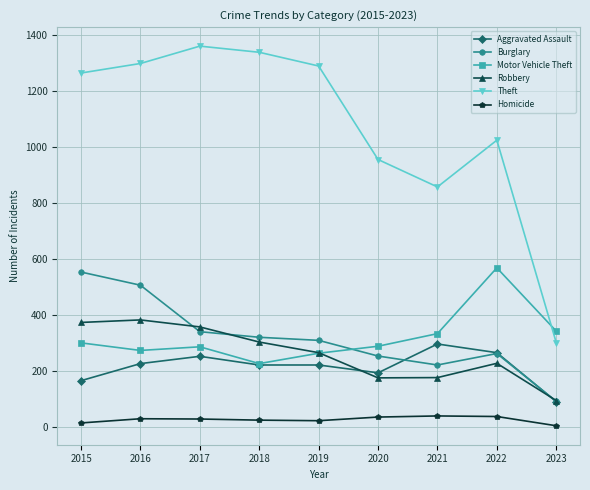

Between 2019 and 2023, which series saw the biggest shift?

Theft